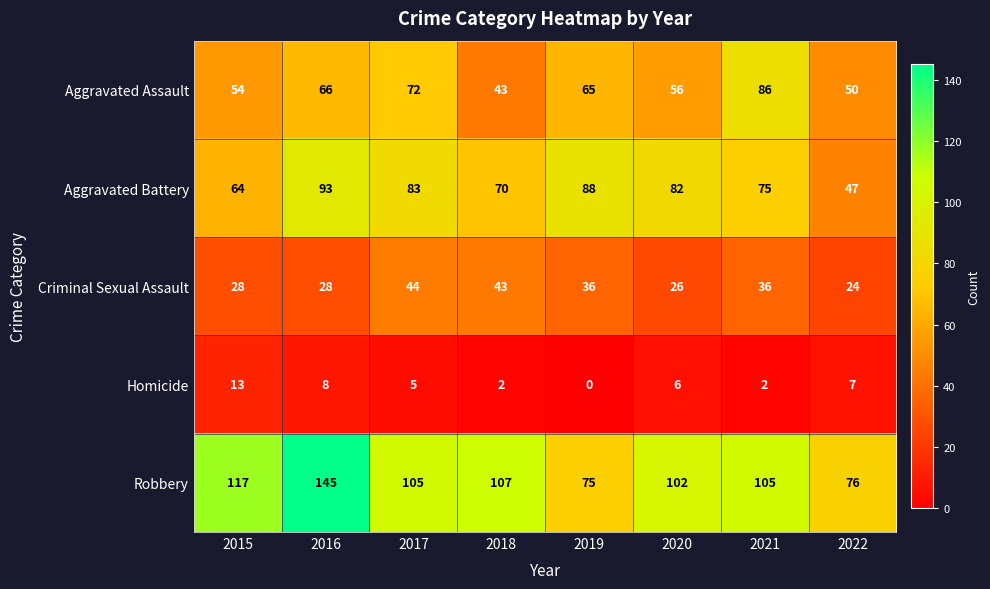

How many data points does each series have?

8